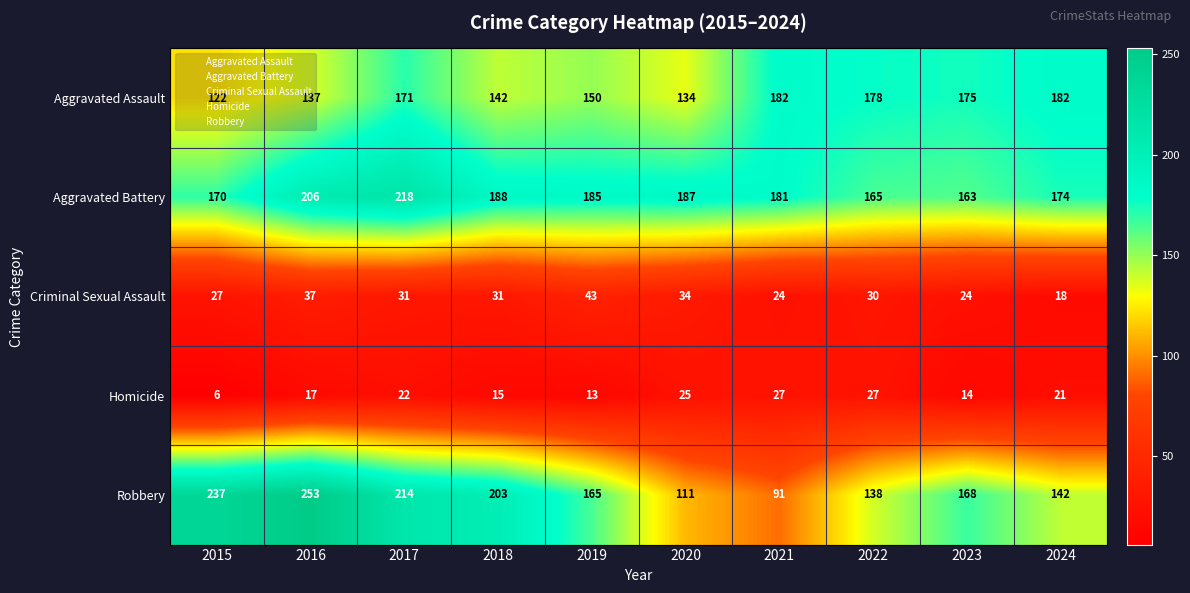

What value does the Aggravated Assault series have at 2023, to the nearest 5?

175